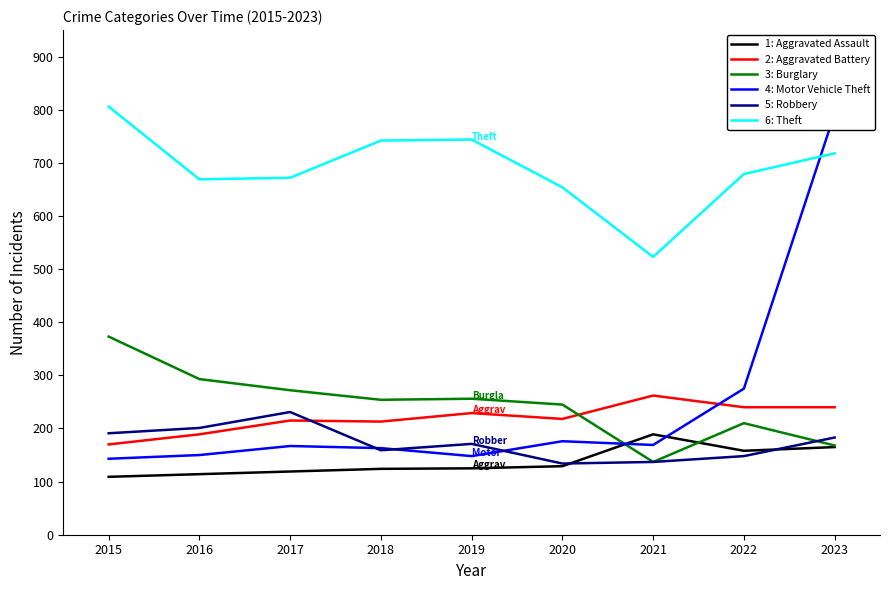

Between which two adjacent categories do Aggravated Assault and Robbery first intersect?

2020 and 2021